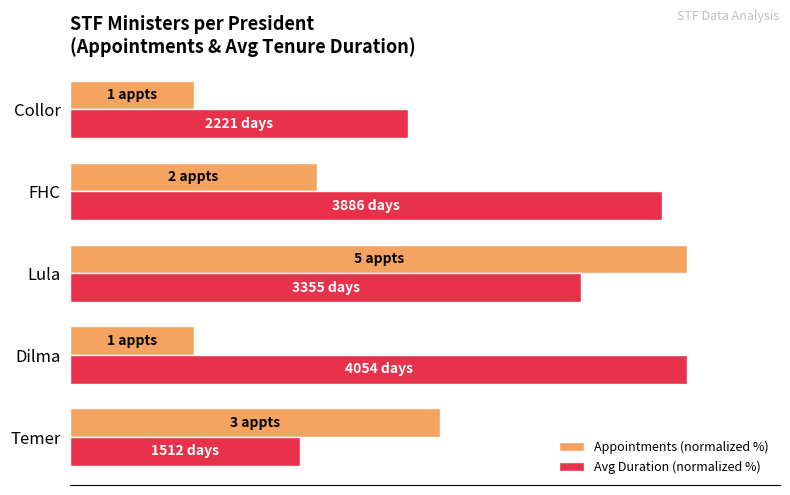

Reading left to right, transcribe all the data shown in this chart.

Appointments (normalized %): 60.0	20.0	100.0	40.0	20.0
Avg Duration (normalized %): 37.3	100.0	82.8	95.9	54.8